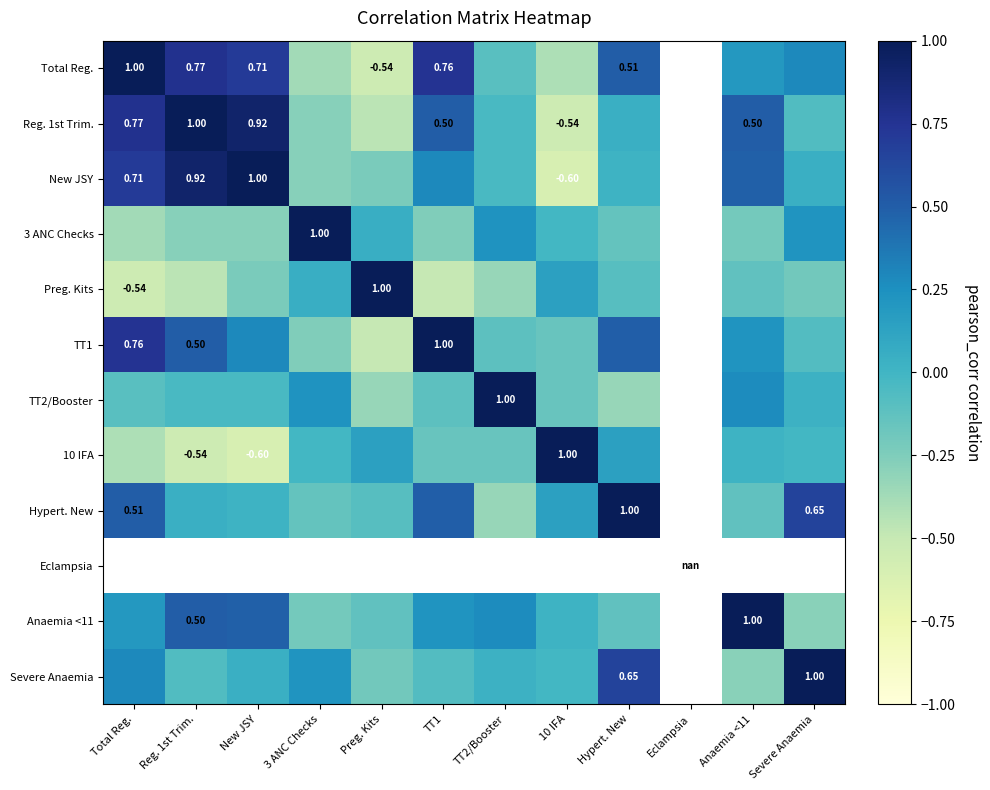

At which category does the chart reach its minimum across all series?

10 IFA